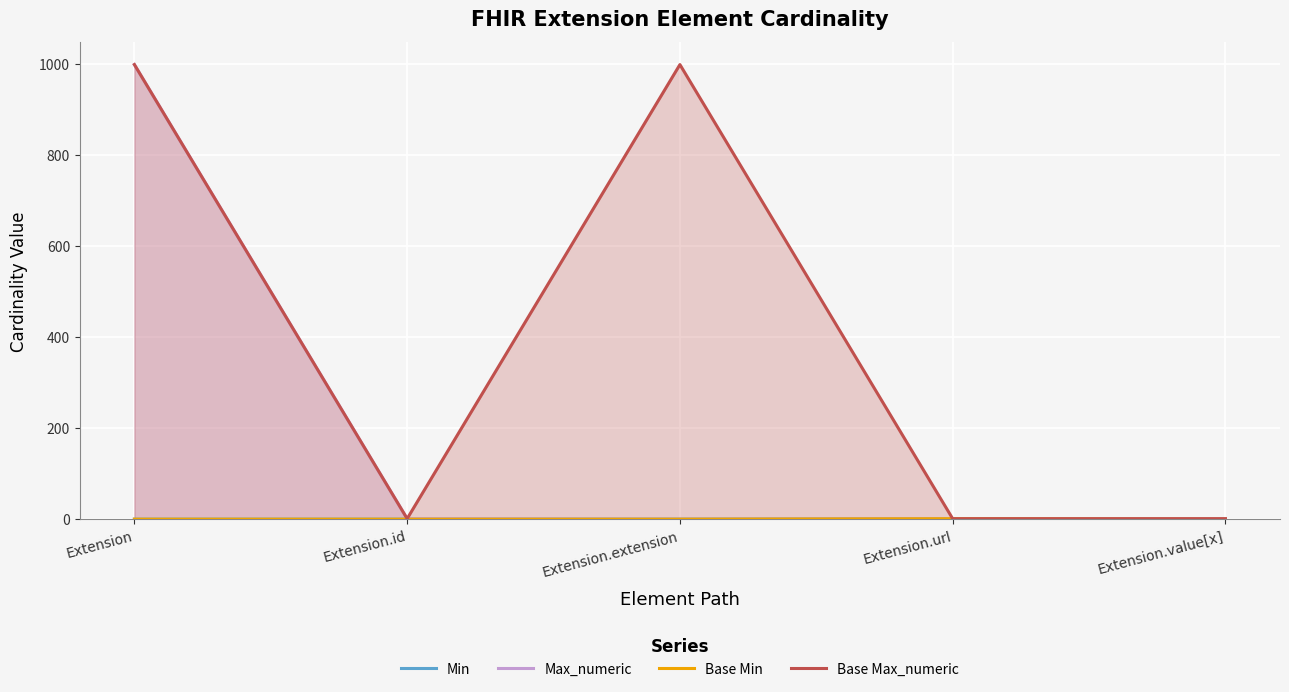

Where is the first local maximum for Base Max_numeric?

Extension.extension